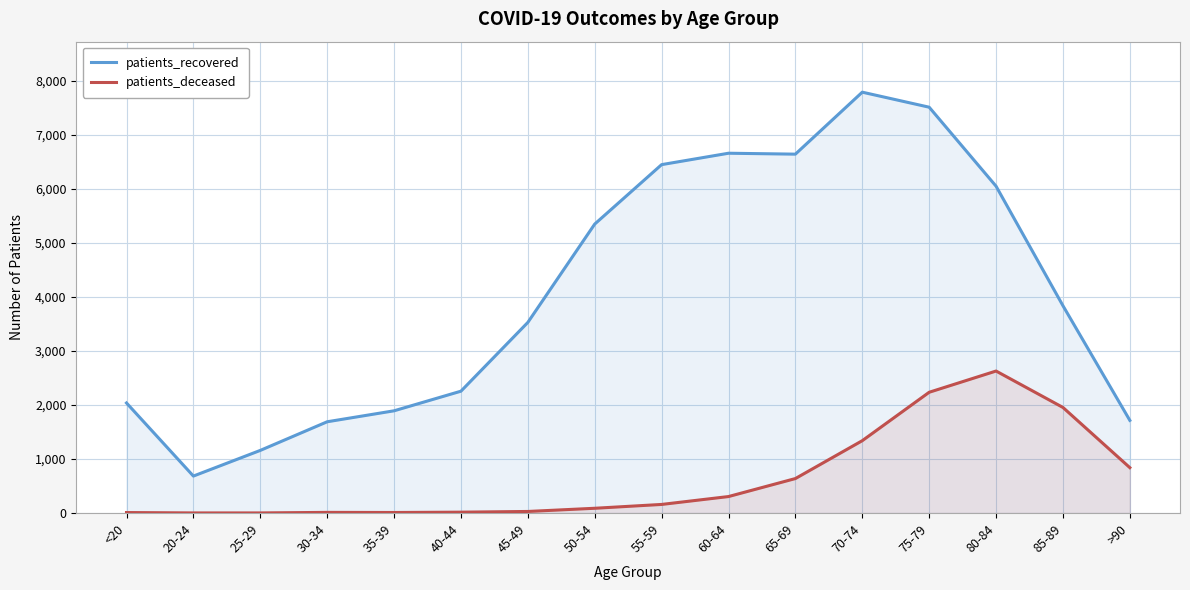

What is the value of the patients_deceased point at the 10th from the left?

306